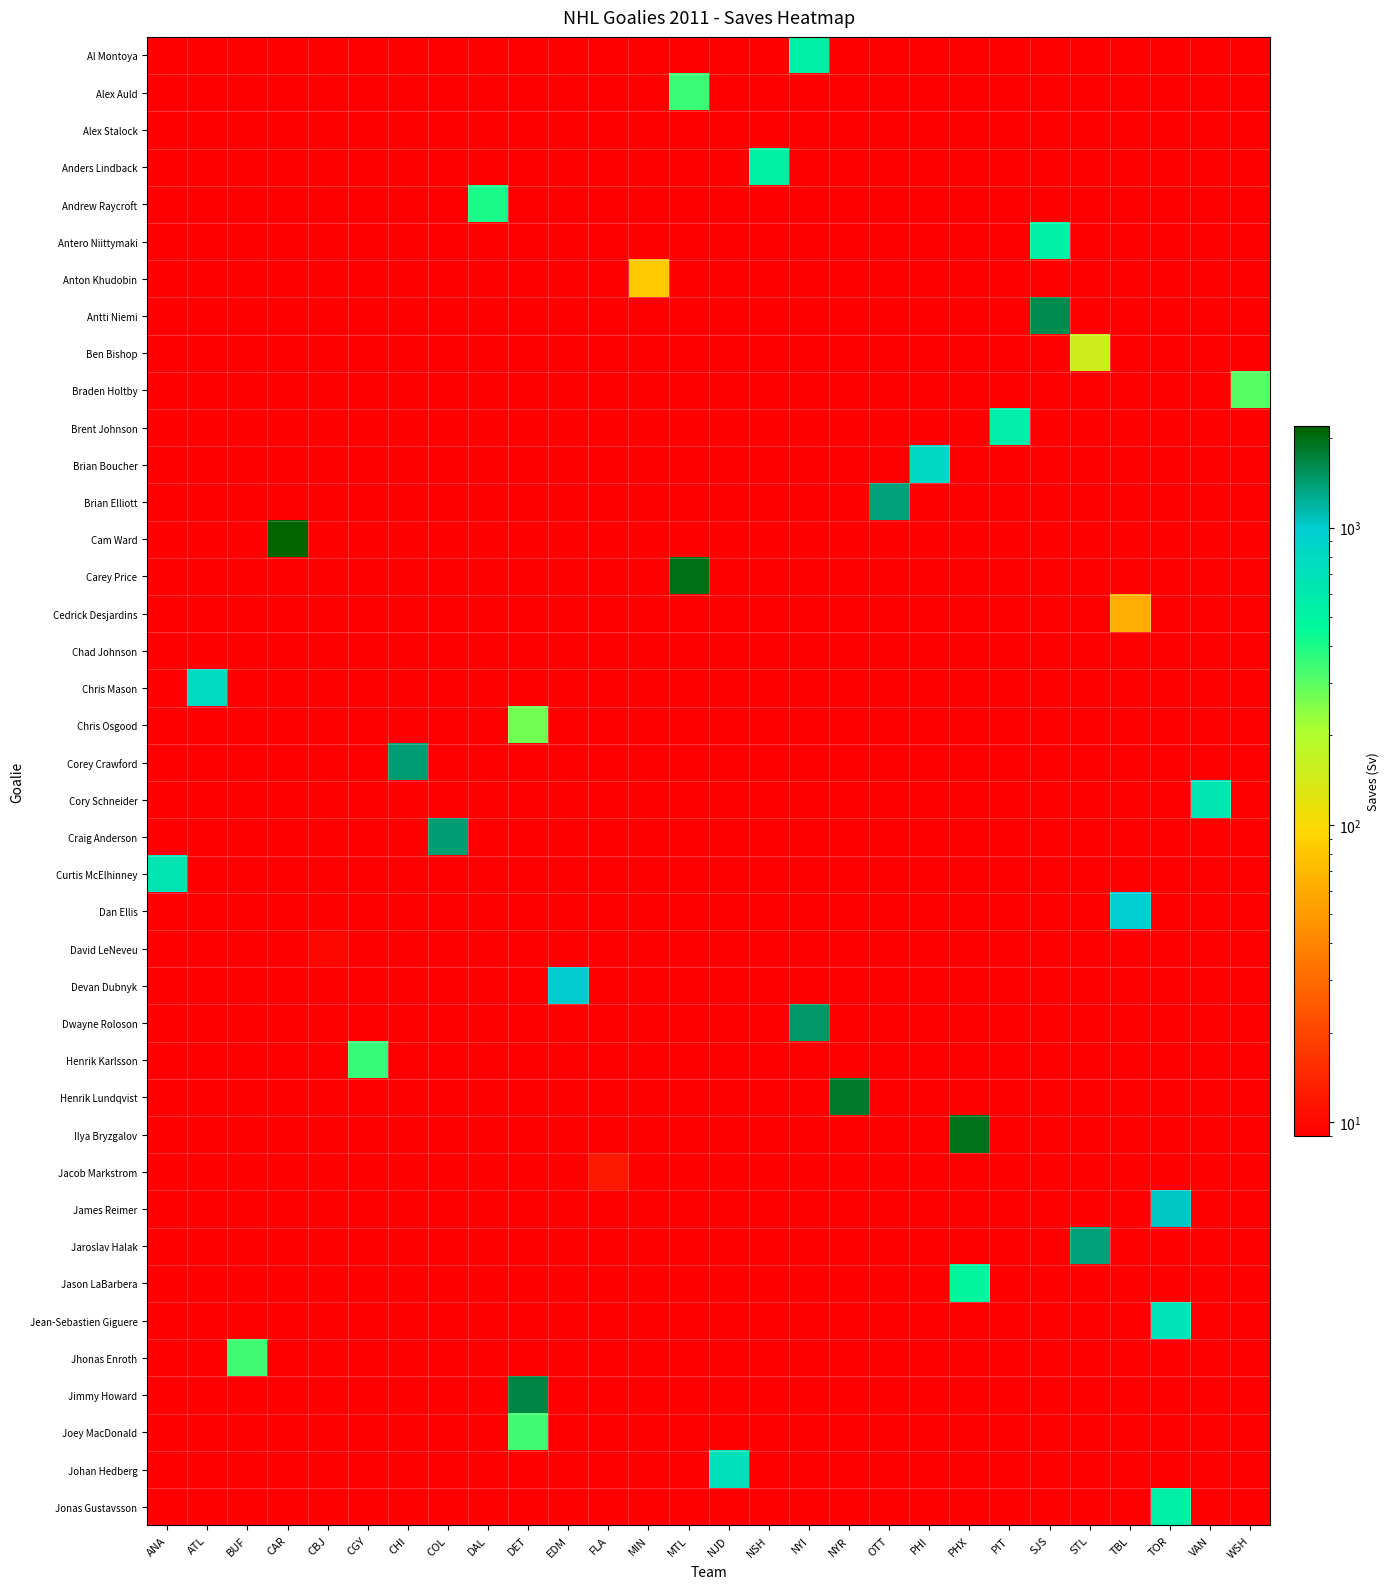

At which category does the chart reach its minimum across all series?

SJS